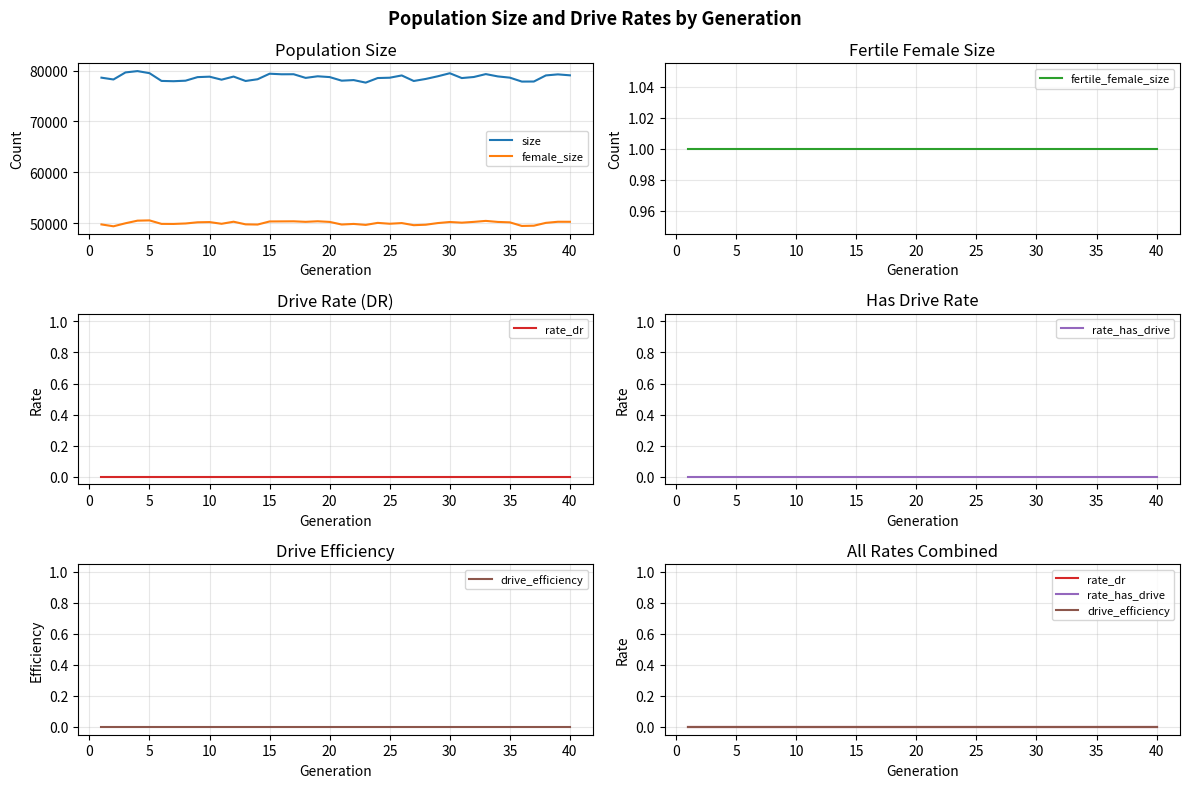

True or false: female_size and size intersect in this chart.

False